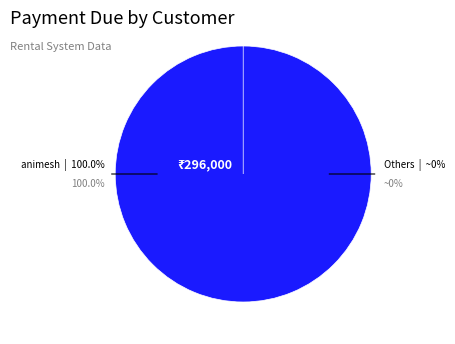

True or false: kermitthefrog (7) accounts for 1% of the total.

False